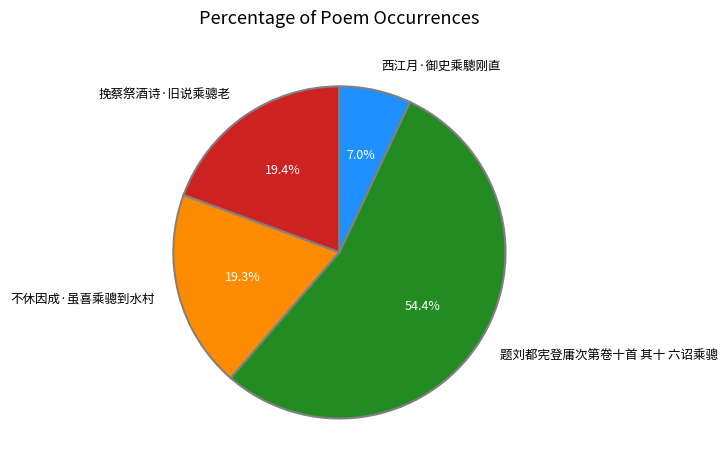

What is the majority slice?

题刘都宪登庸次第卷十首 其十 六诏乘骢